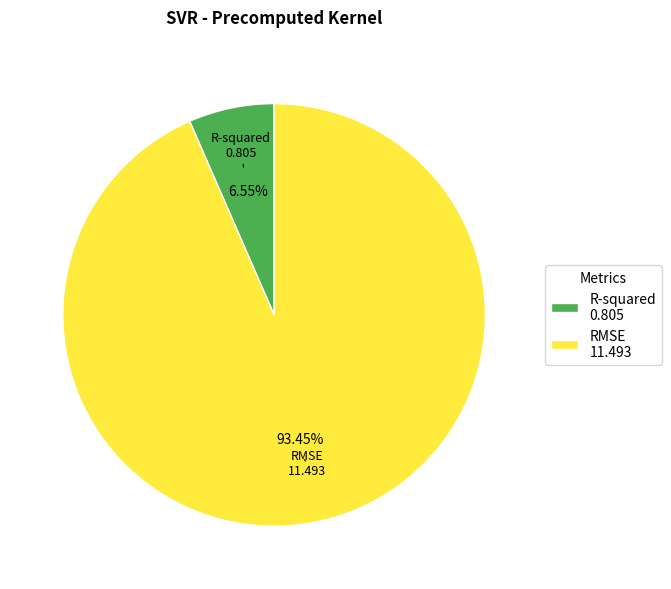

How many segments does this pie chart have?

2